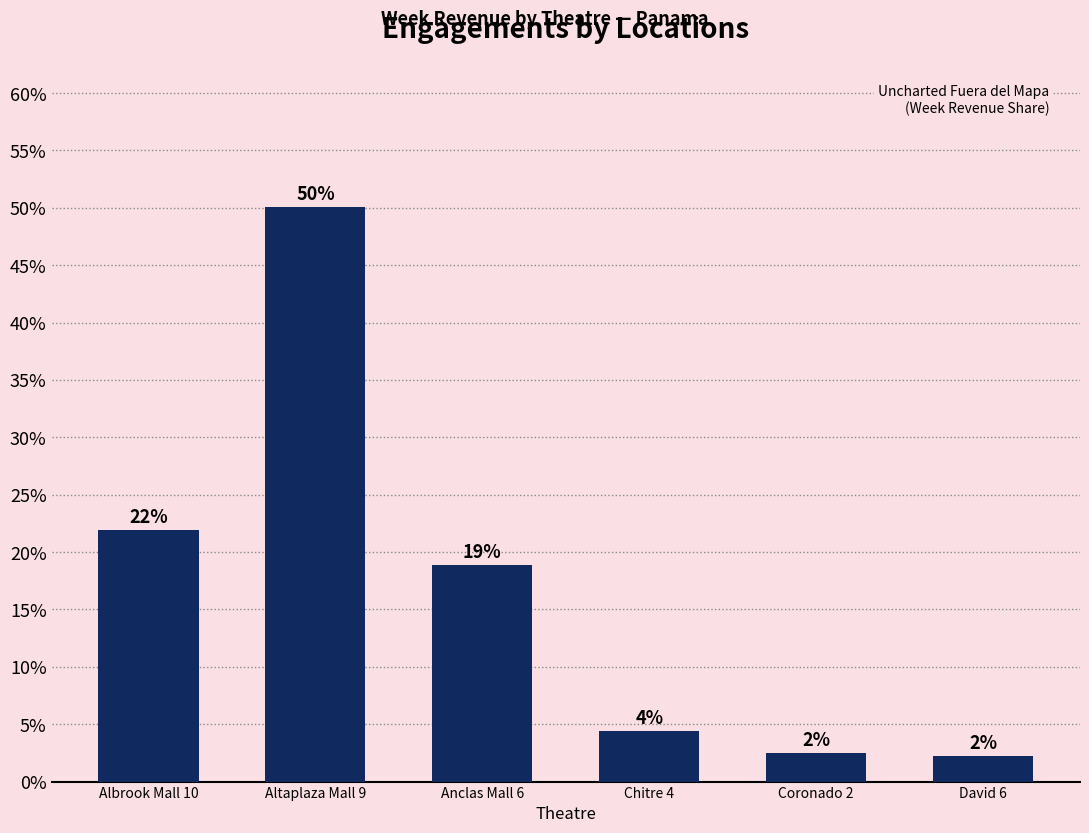

Reading right to left, list all the values displayed in this chart.

0.0	0.0	0.0	0.2	0.5	0.2